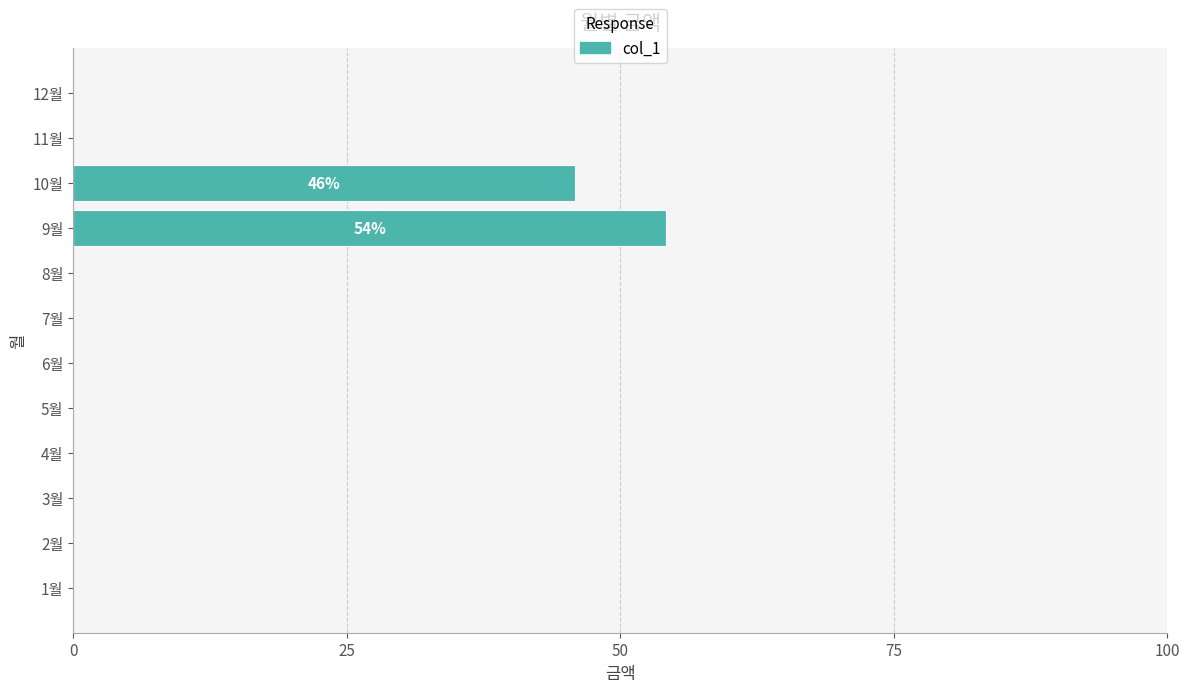

What is the maximum value shown in the chart?

54.2